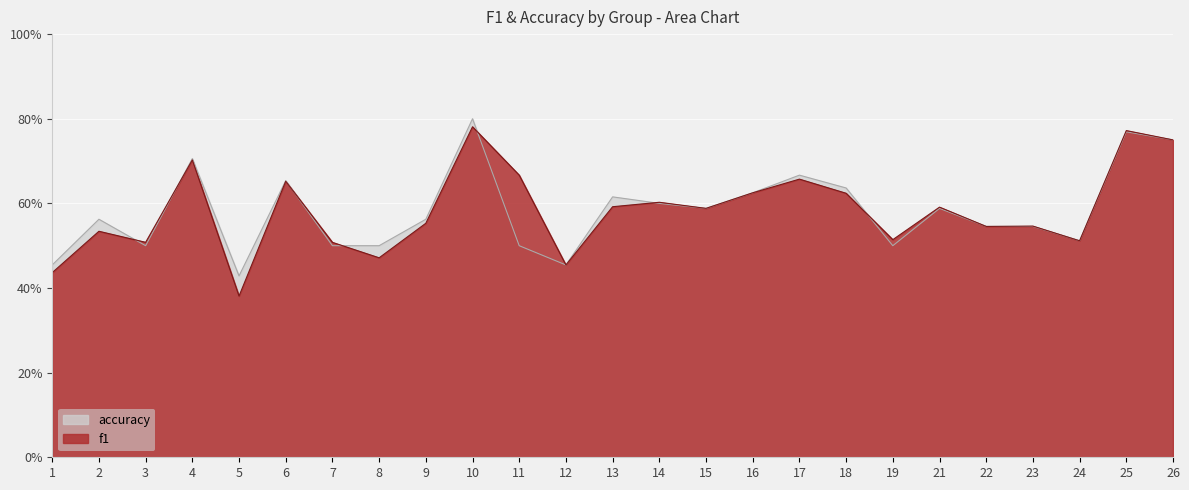

In f1, how many points are lower than both neighbors (excluding endpoints)?

8